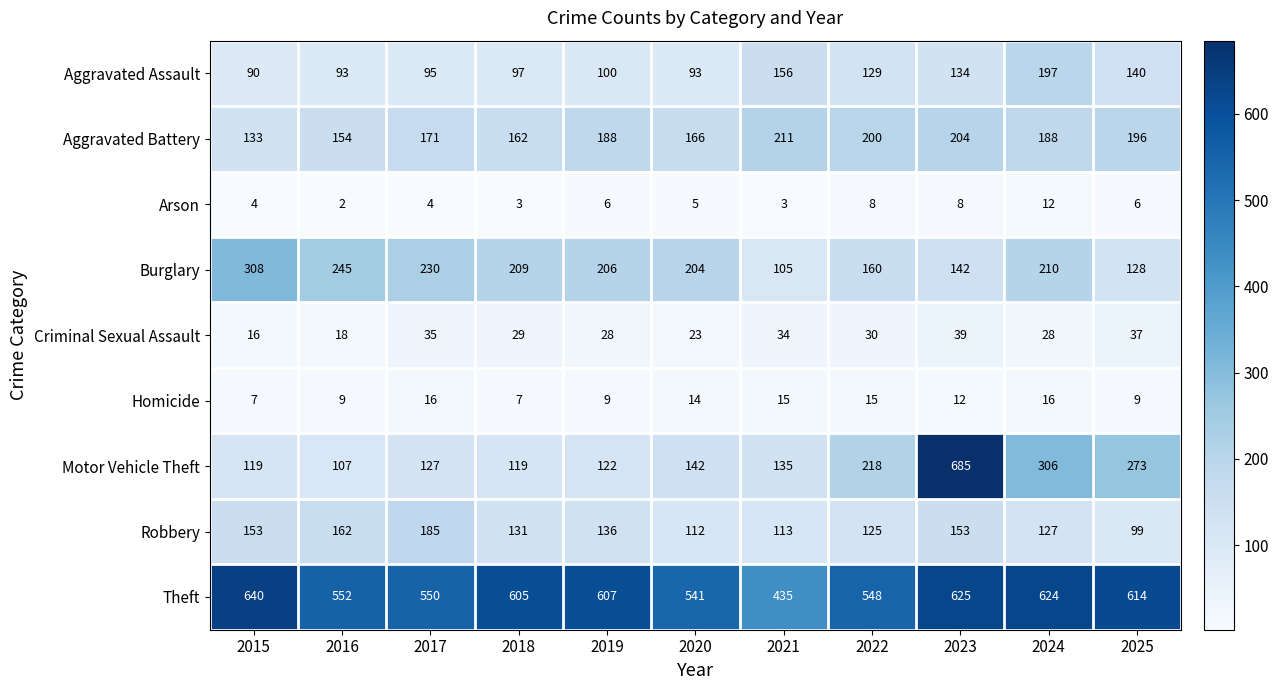

What is the minimum value for Aggravated Assault?

90